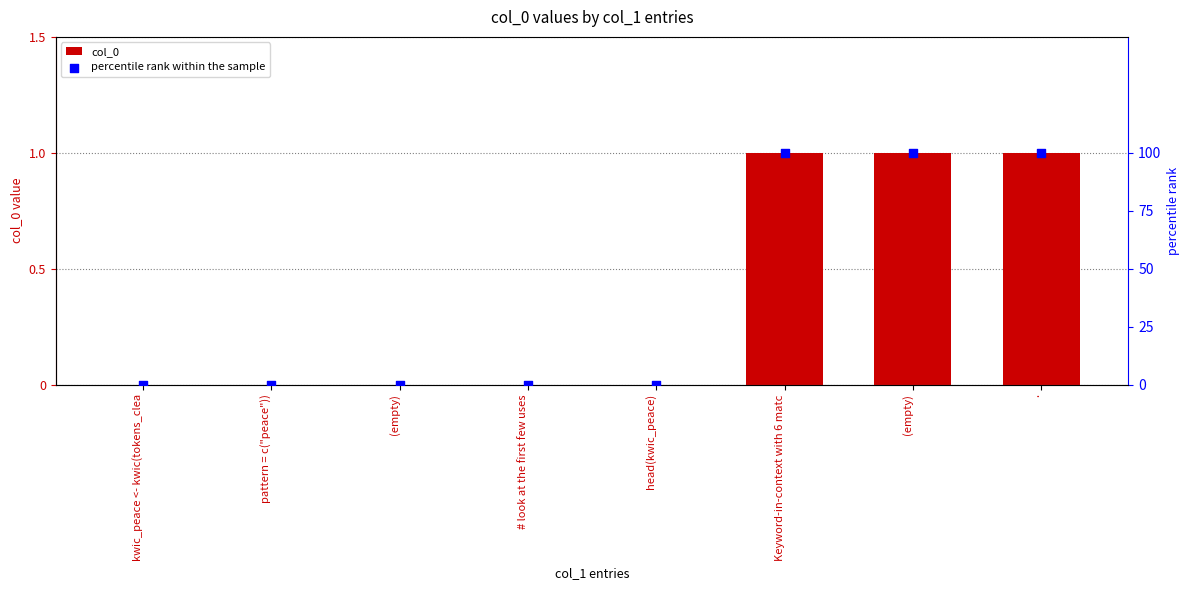

Which series reaches the maximum Y coordinate?

percentile rank within the sample